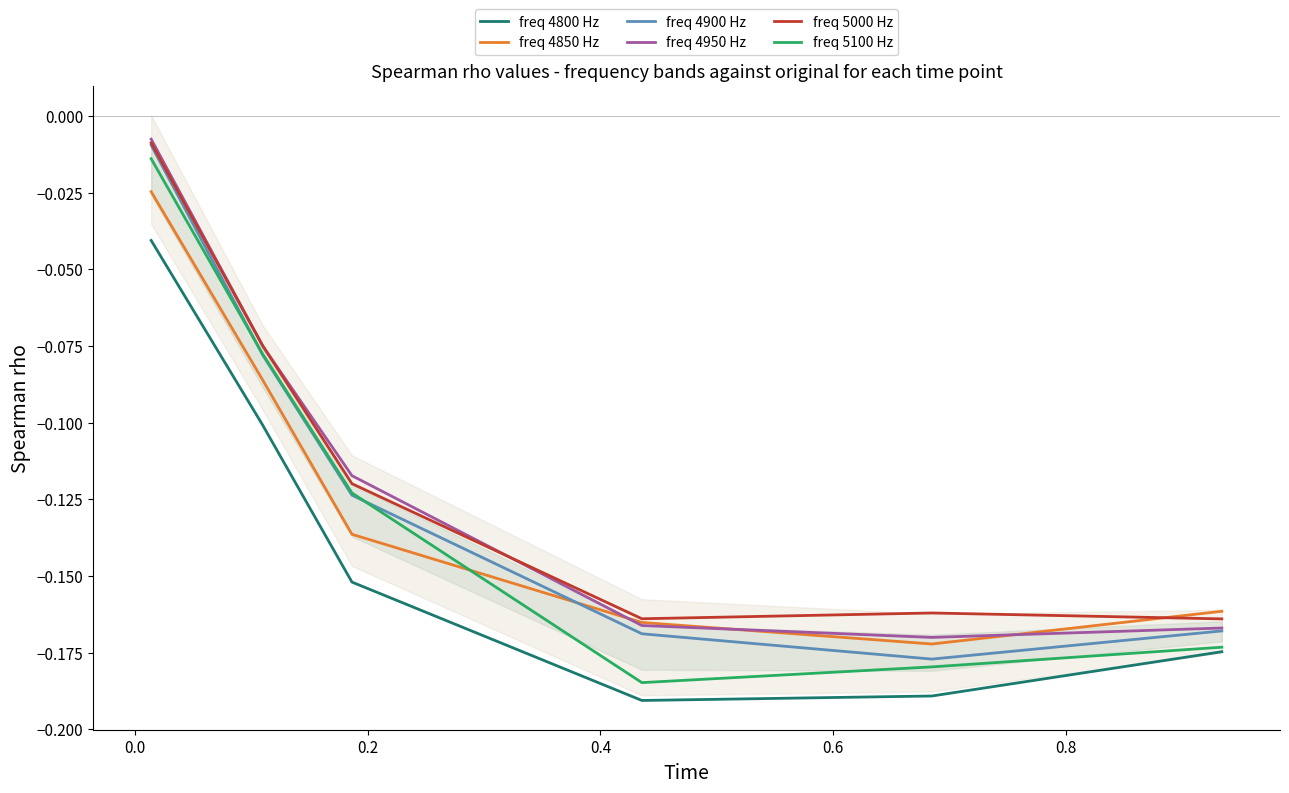

True or false: freq 4850 Hz and freq 4800 Hz cross at least once.

False